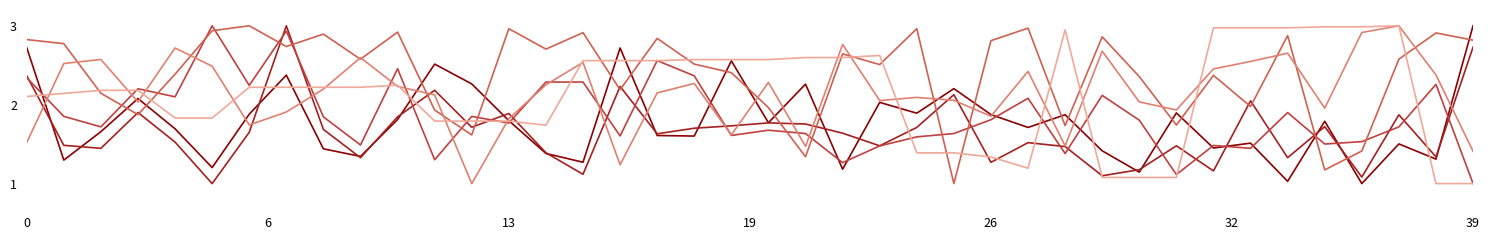

Is this an area chart (filled region under the line)?

No